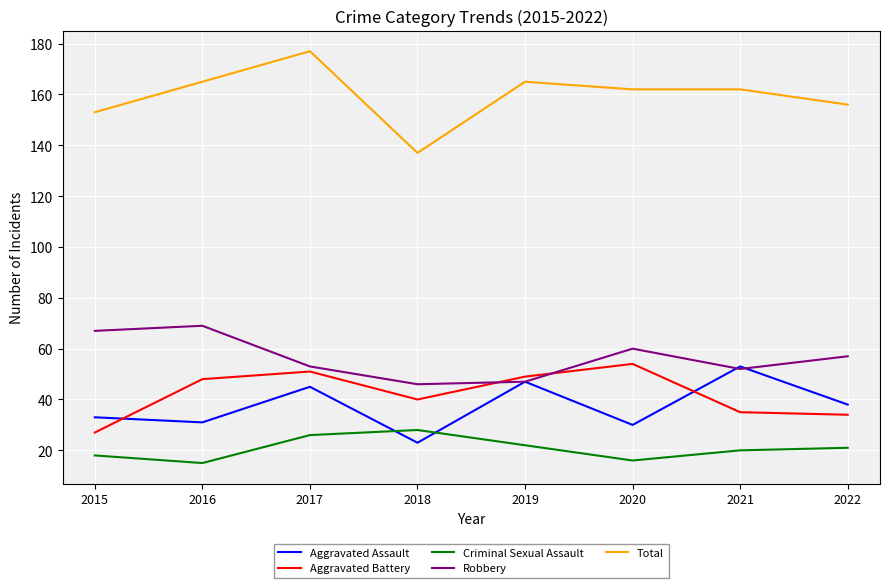

Where does the Criminal Sexual Assault series first go above 21?

2017